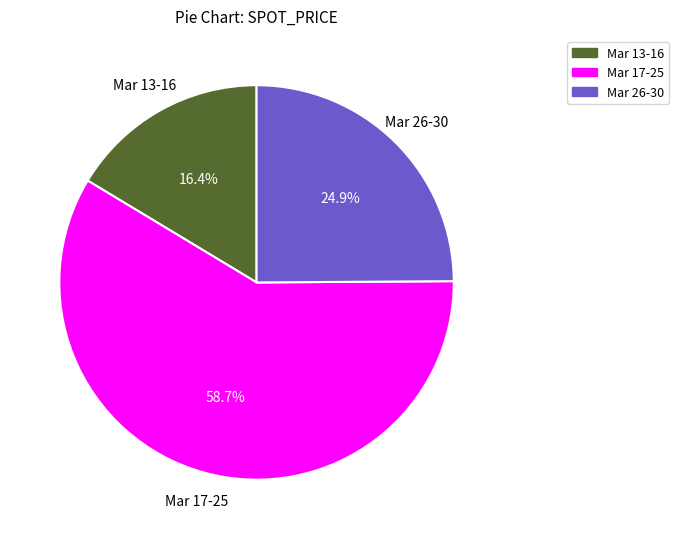

Is the sum of Mar 17-25 and Mar 26-30 greater than half?

Yes